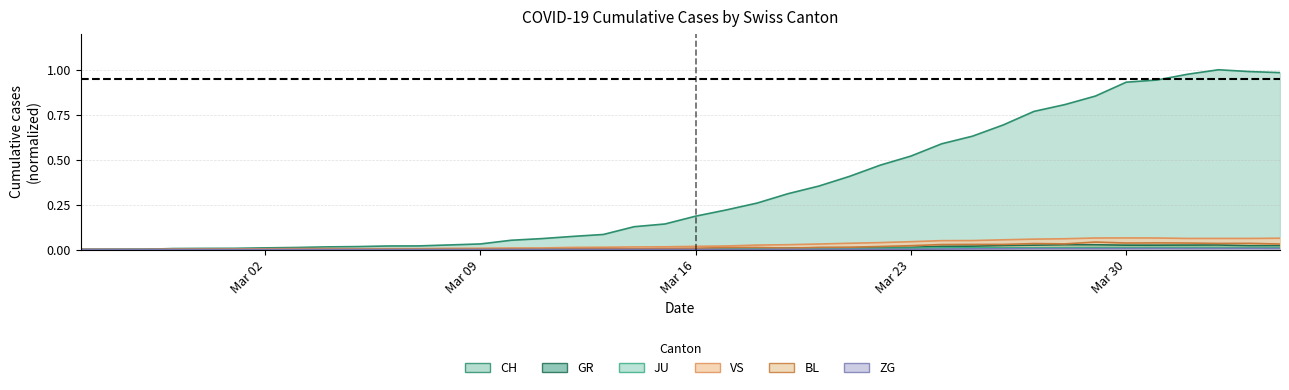

Between 2020-03-18 and 2020-03-20, which series saw the biggest shift?

CH